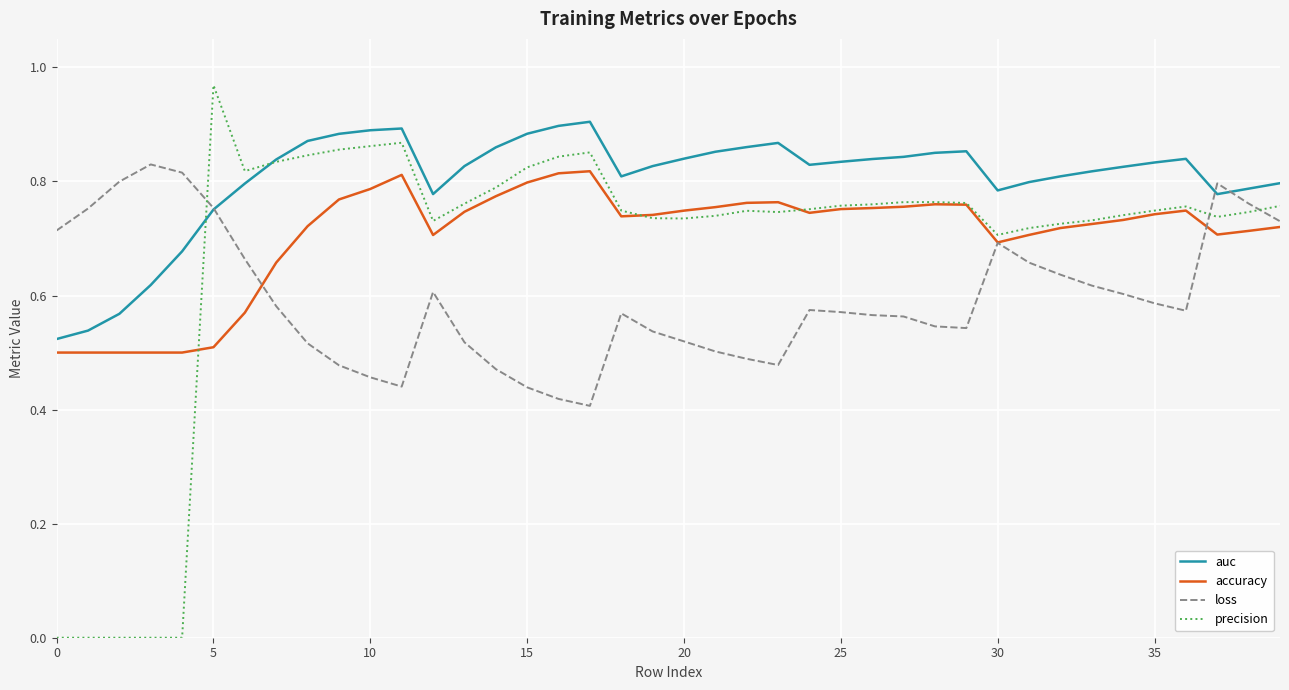

At how many categories does at least one series exceed 0?

40